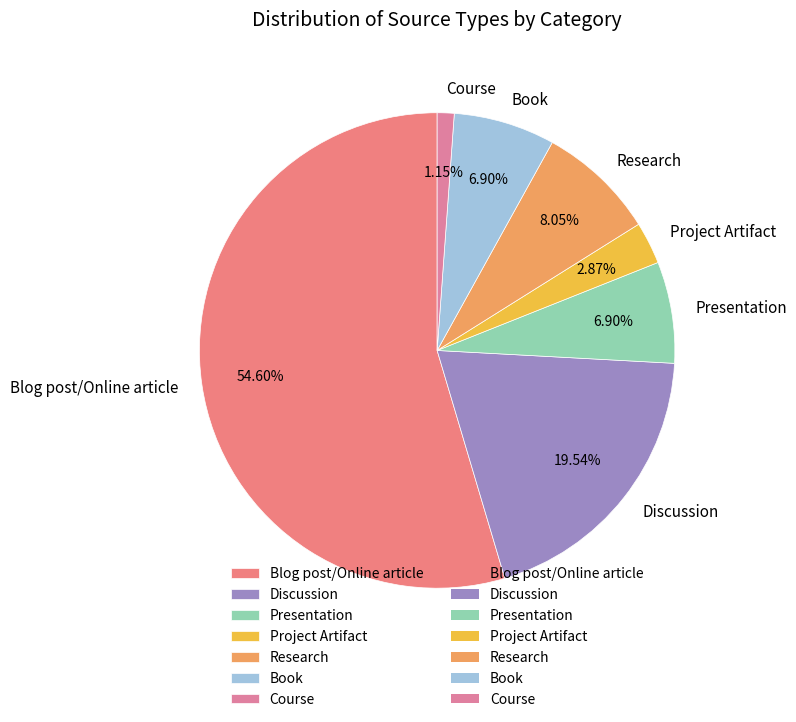

What is the smallest slice in the pie chart?

Course